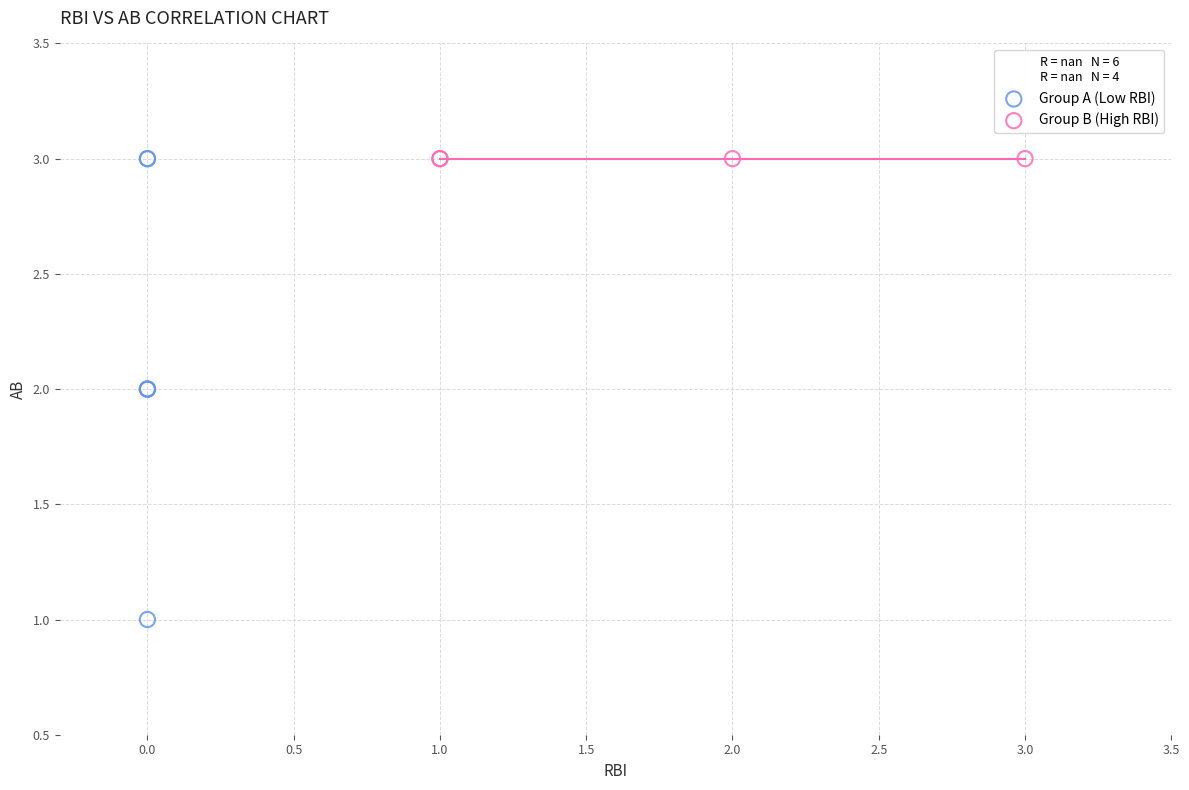

Which series contains the lowest Y value?

Group A (Low RBI)